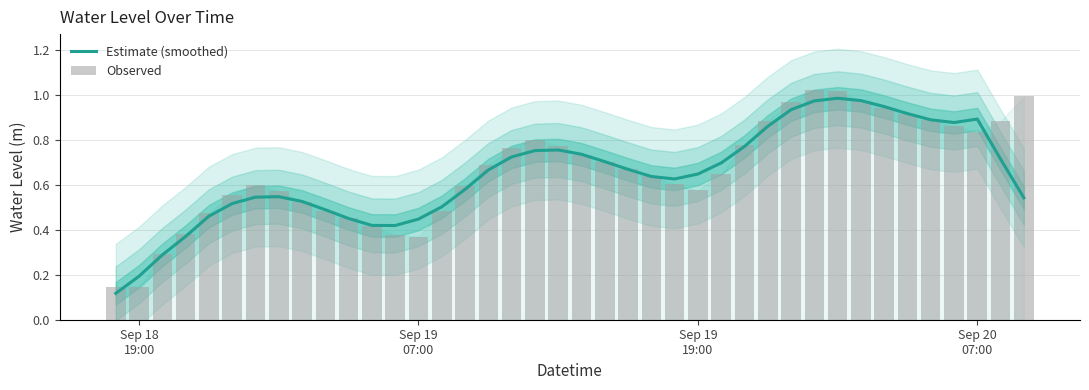

What is the difference between the highest and lowest values at Sep 19 07:00?

0.1